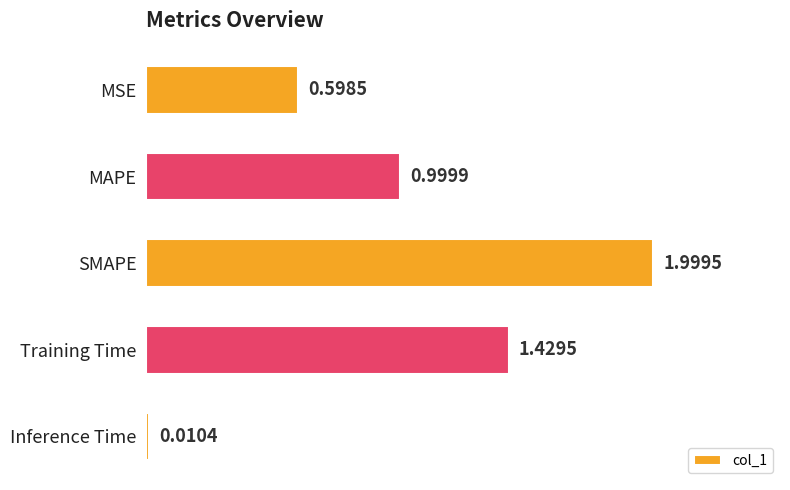

What is the label of the 1st bar from the bottom?

Inference Time